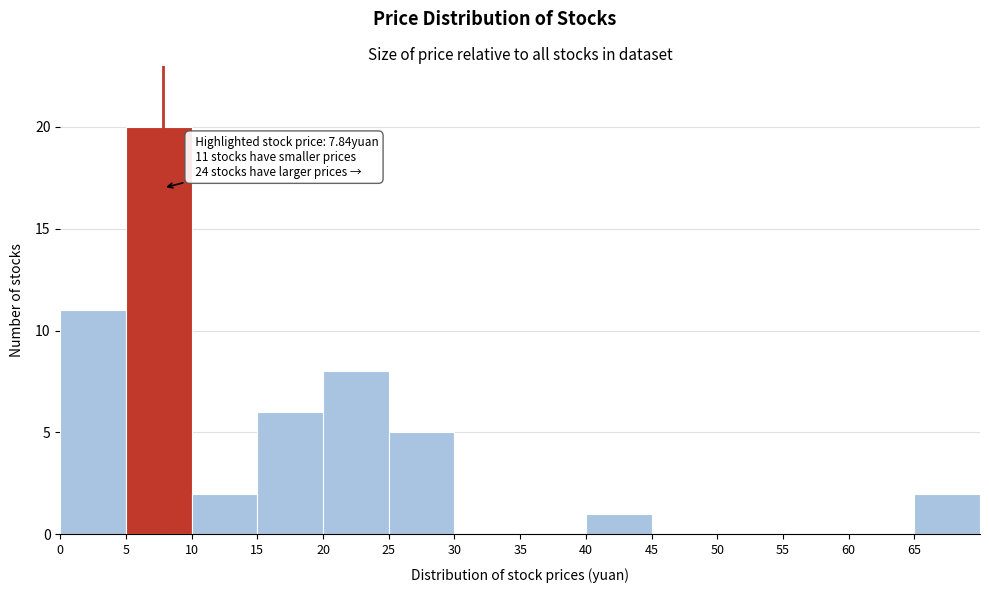

Which range on the x-axis has the tallest bar?

5 to 10